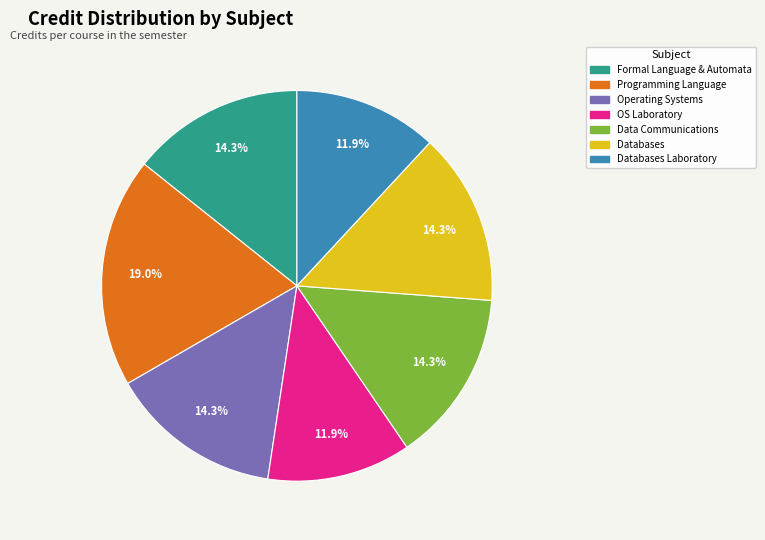

Is there any slice that represents more than half of the pie?

No